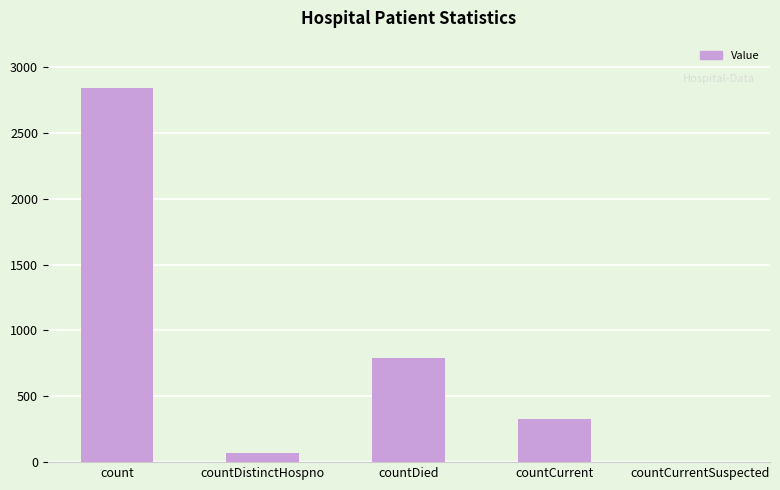

How many categories are shown in the chart?

5